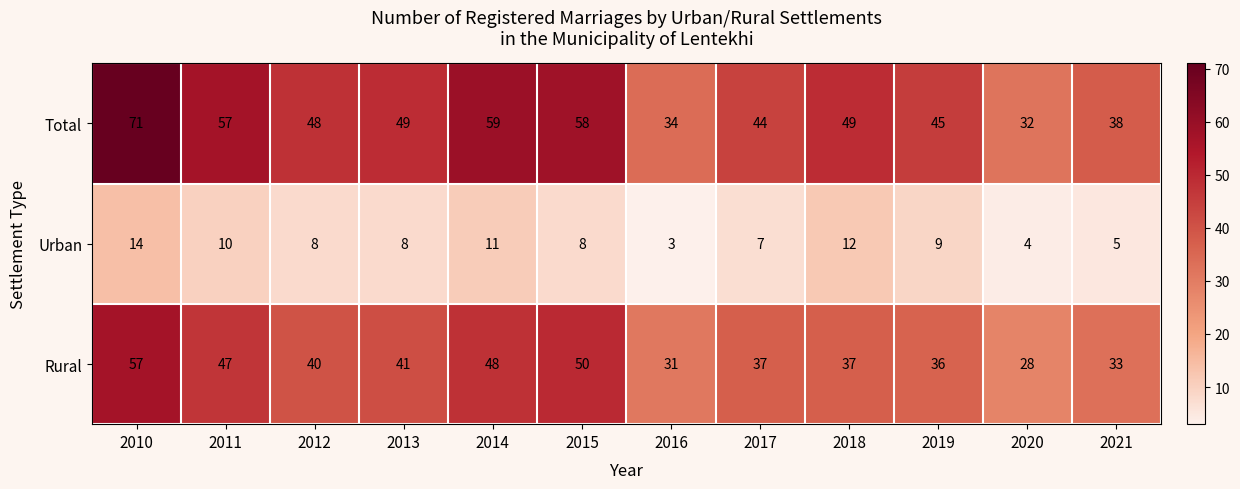

Which category has the highest value across all series?

2010